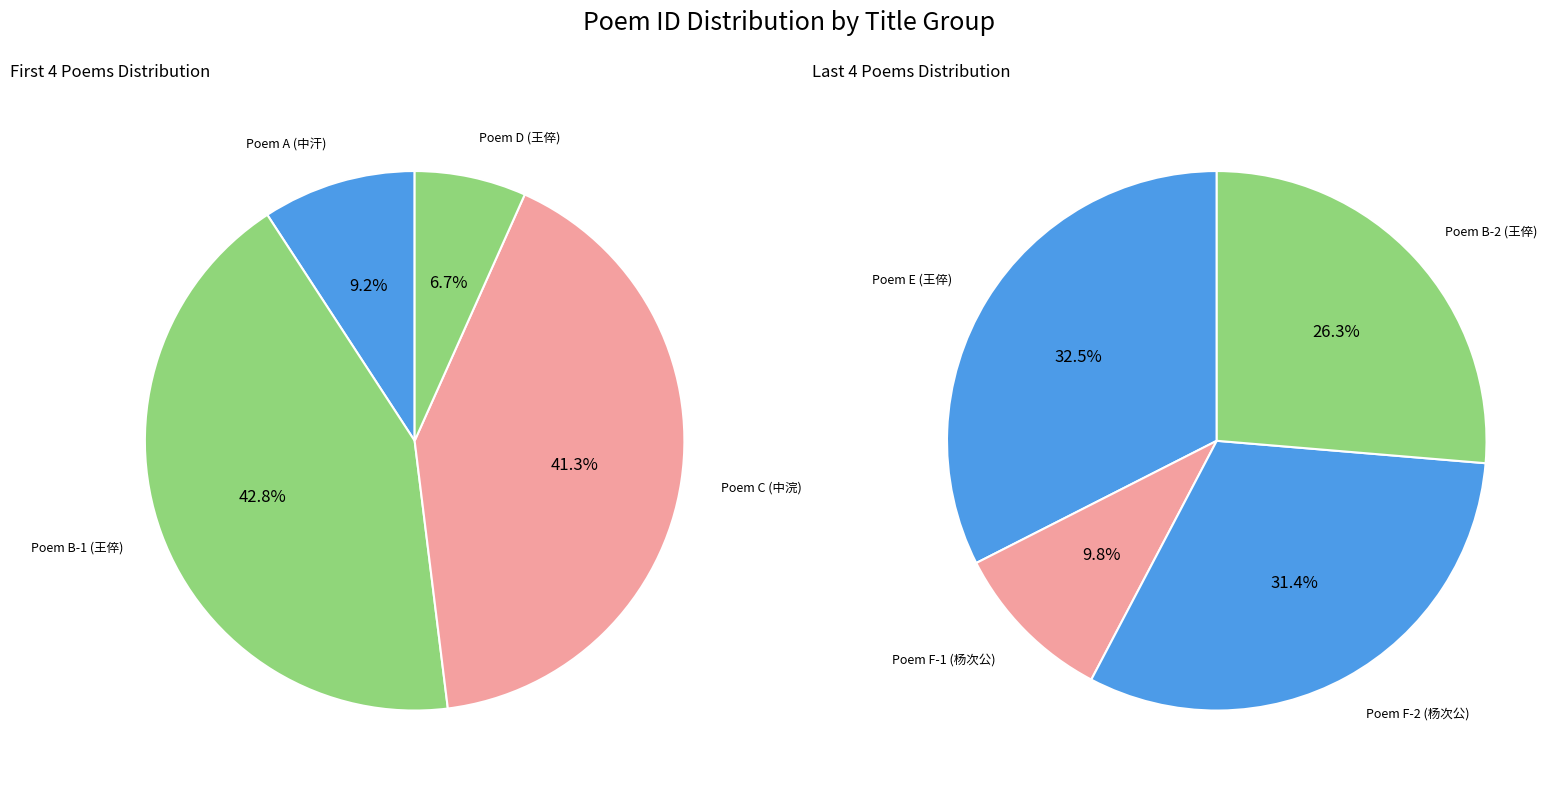

Count the number of slices in the pie.

8